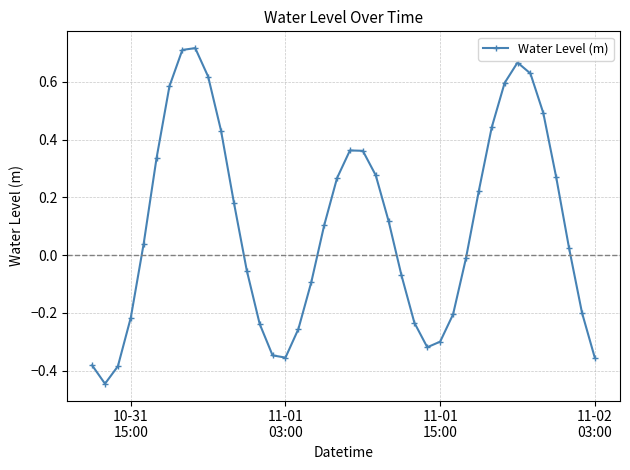

How many positive values are there?

22